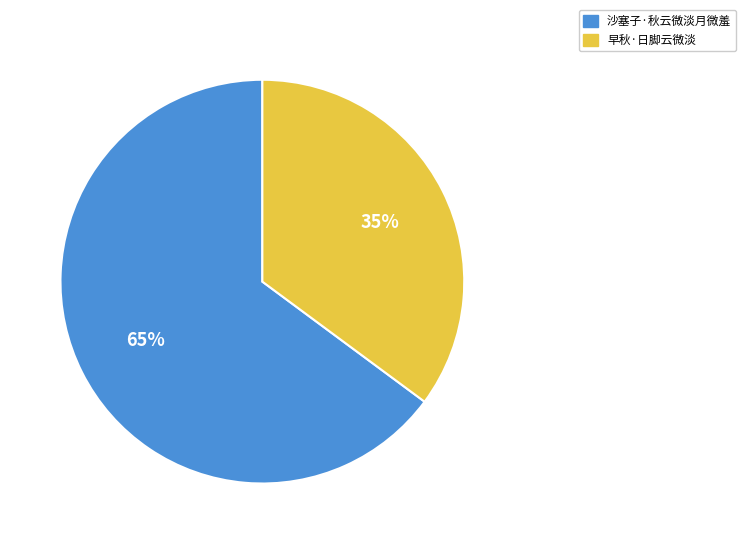

To the nearest percent, what percentage of the pie is 沙塞子·秋云微淡月微羞?

65%